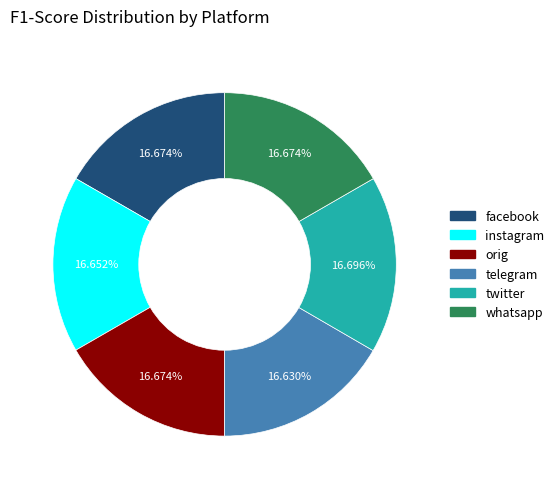

Is it true that instagram is 31% of the pie?

False